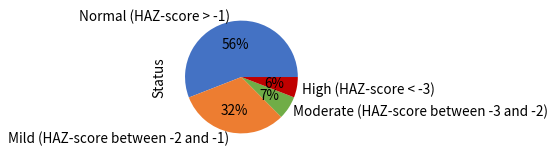

Count the number of slices in the pie.

4